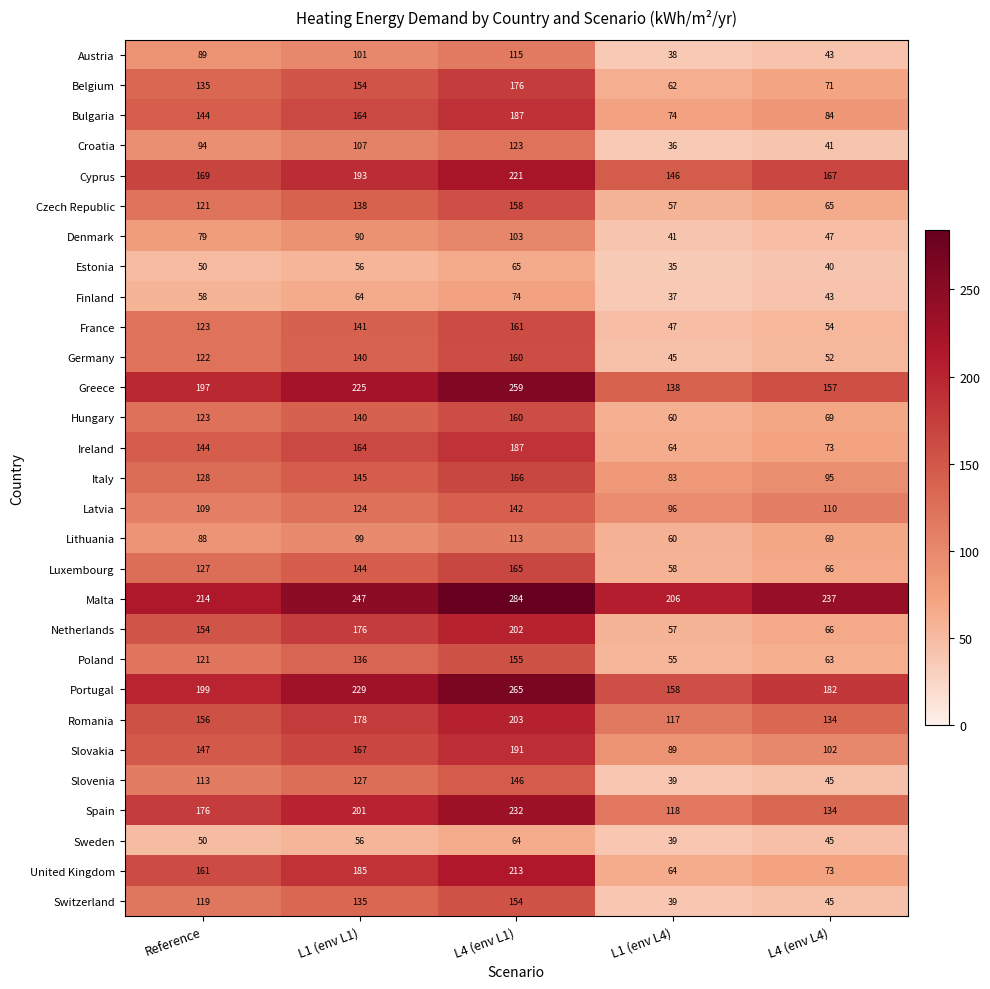

True or false: Sweden has a value of 69 at L1 (env L4).

False